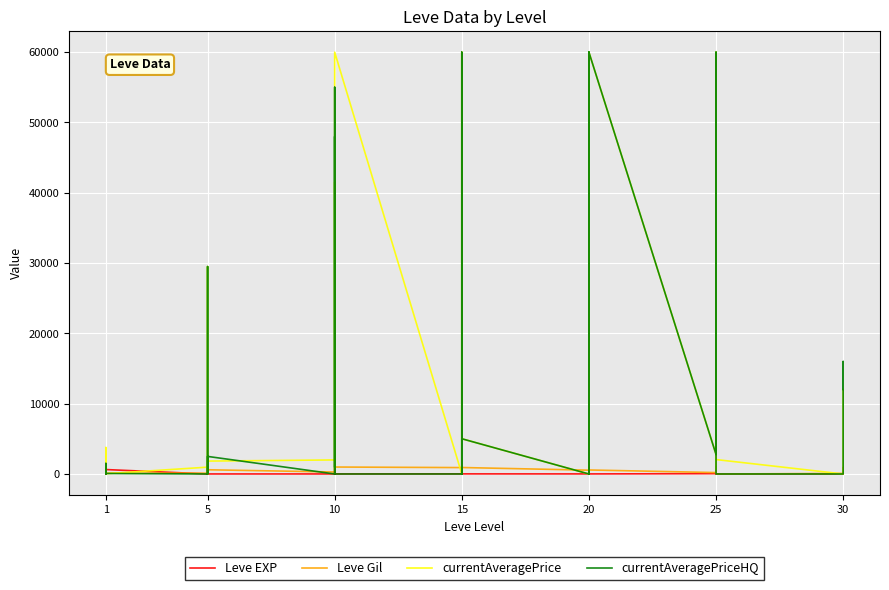

At which category is the sum across all series the highest?

20